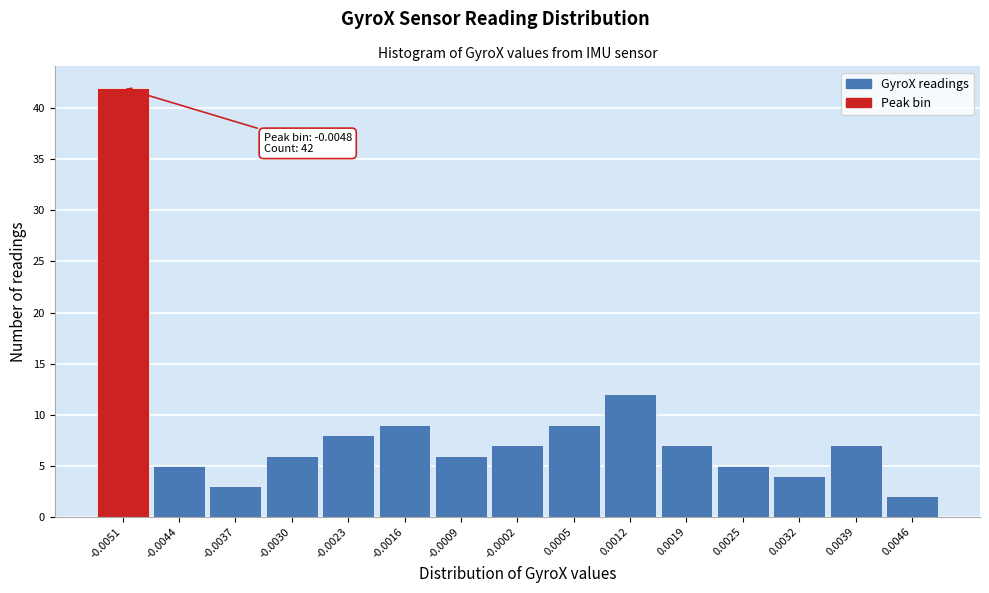

Reading left to right, list all the values displayed in this chart.

42	5	3	6	8	9	6	7	9	12	7	5	4	7	2